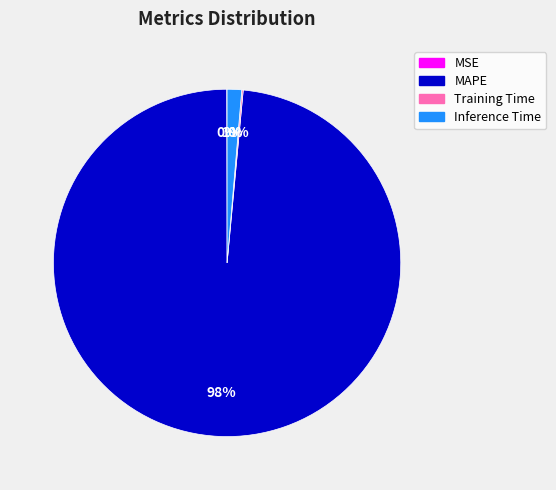

To the nearest percent, what is the average slice percentage?

25%